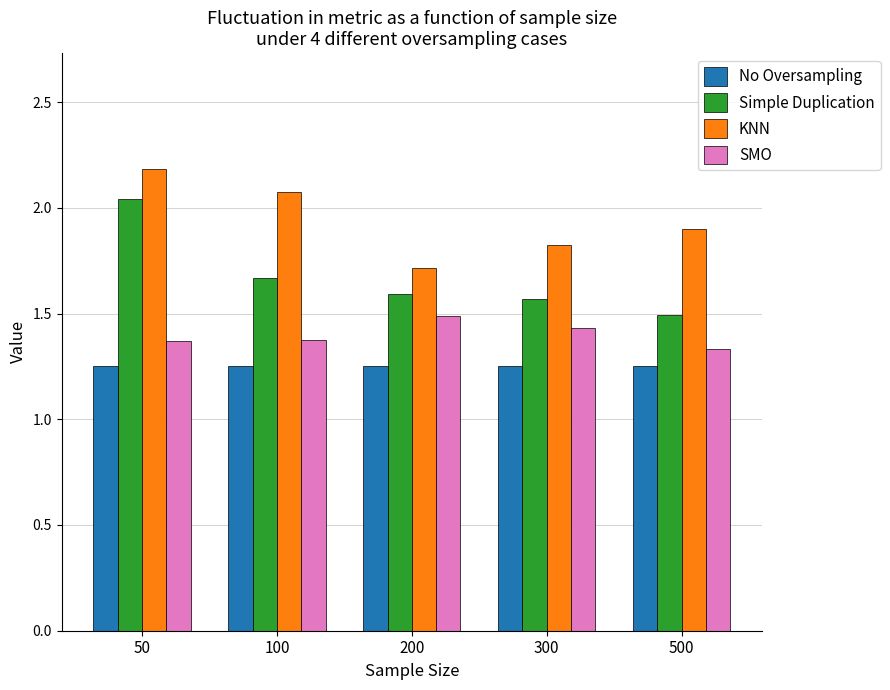

What is the lowest value of the Simple Duplication series?

1.5